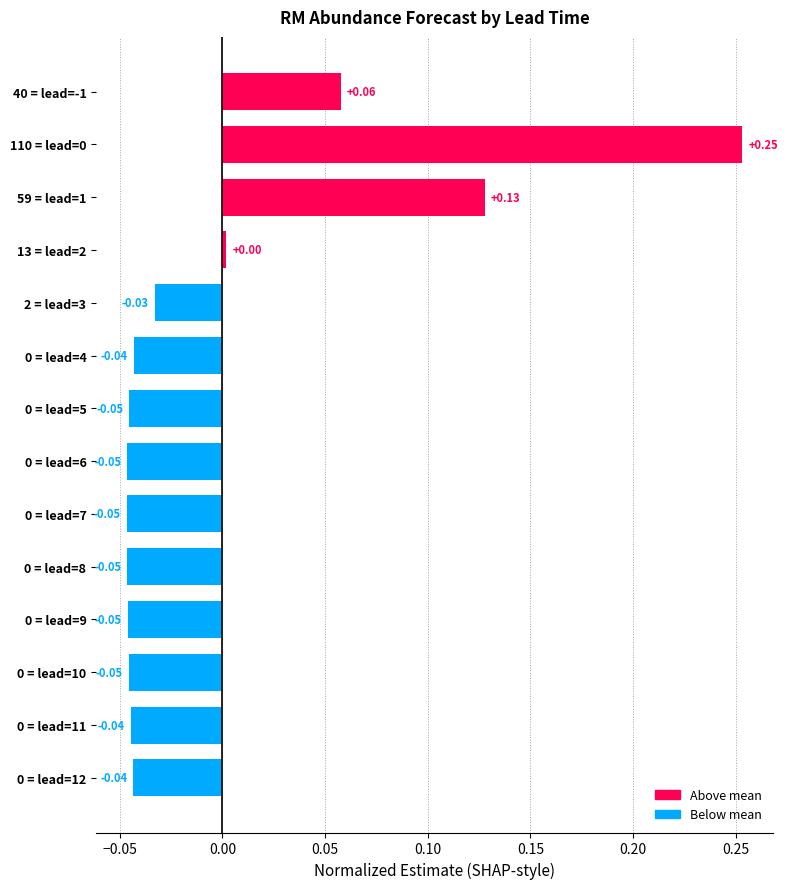

Does the chart contain stacked bars?

No